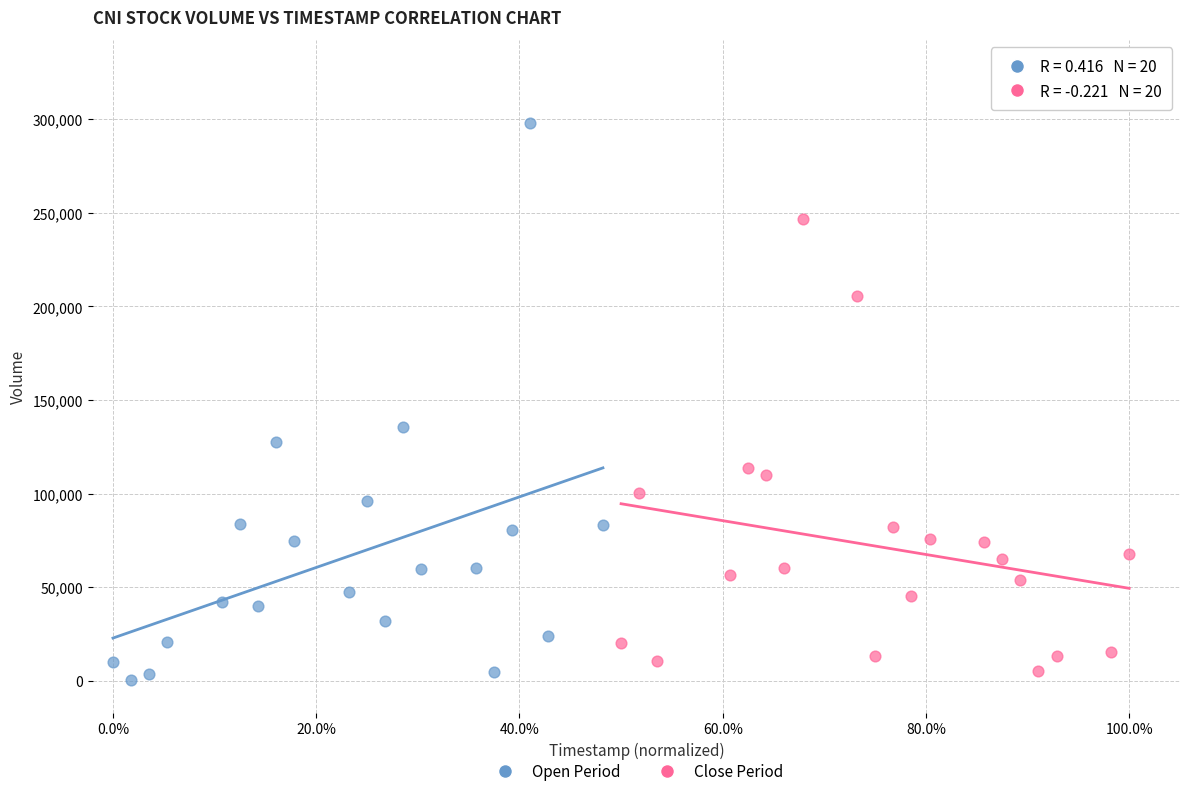

Which series reaches the maximum Y coordinate?

Open Period